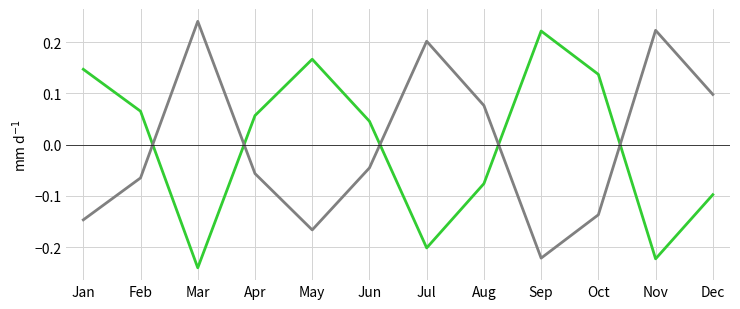

Which label corresponds to the smallest value in the chart?

Mar